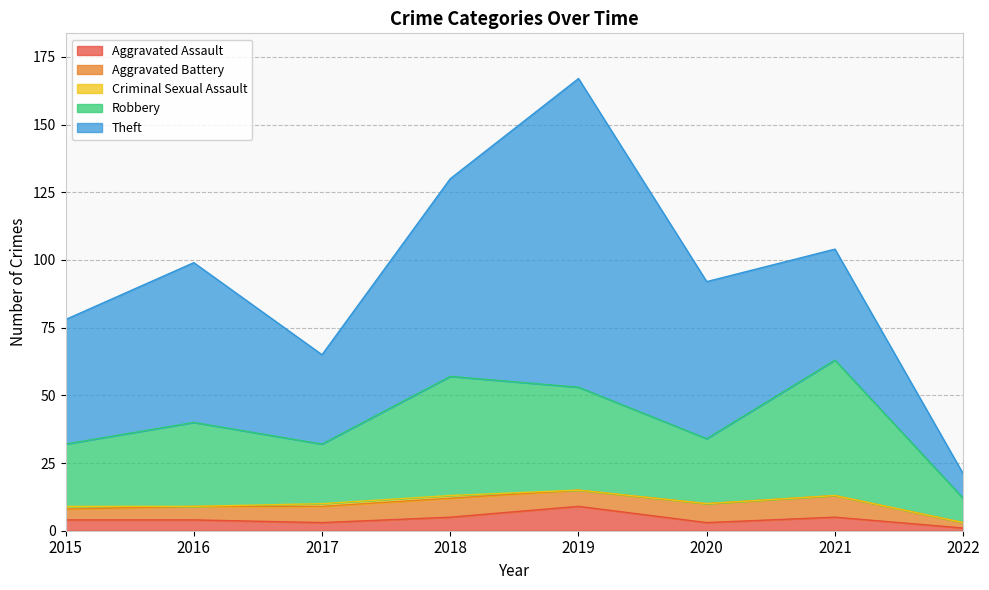

How many lines are shown in the chart?

5